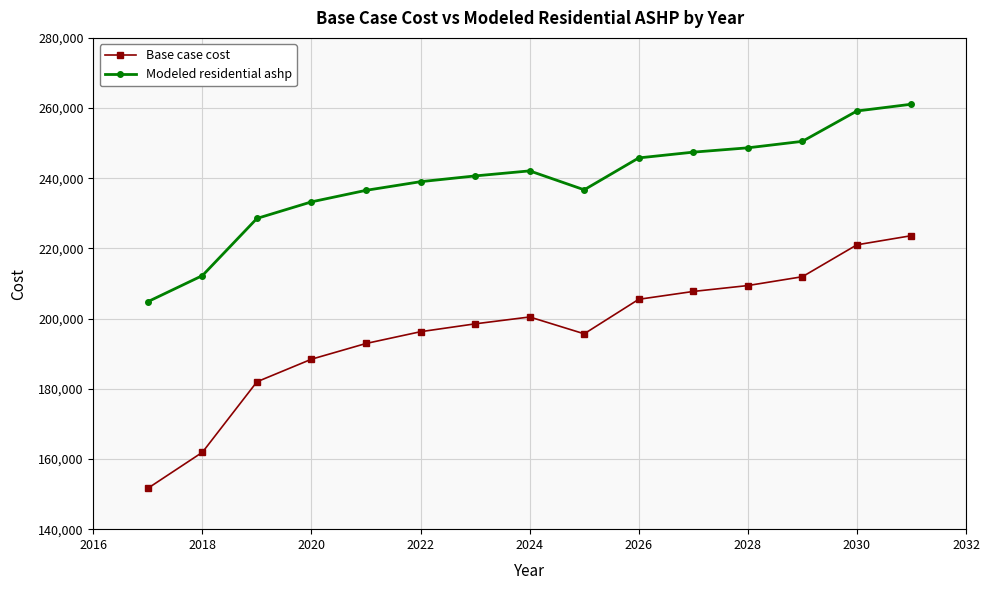

Which series has the largest total across all categories?

Modeled residential ashp